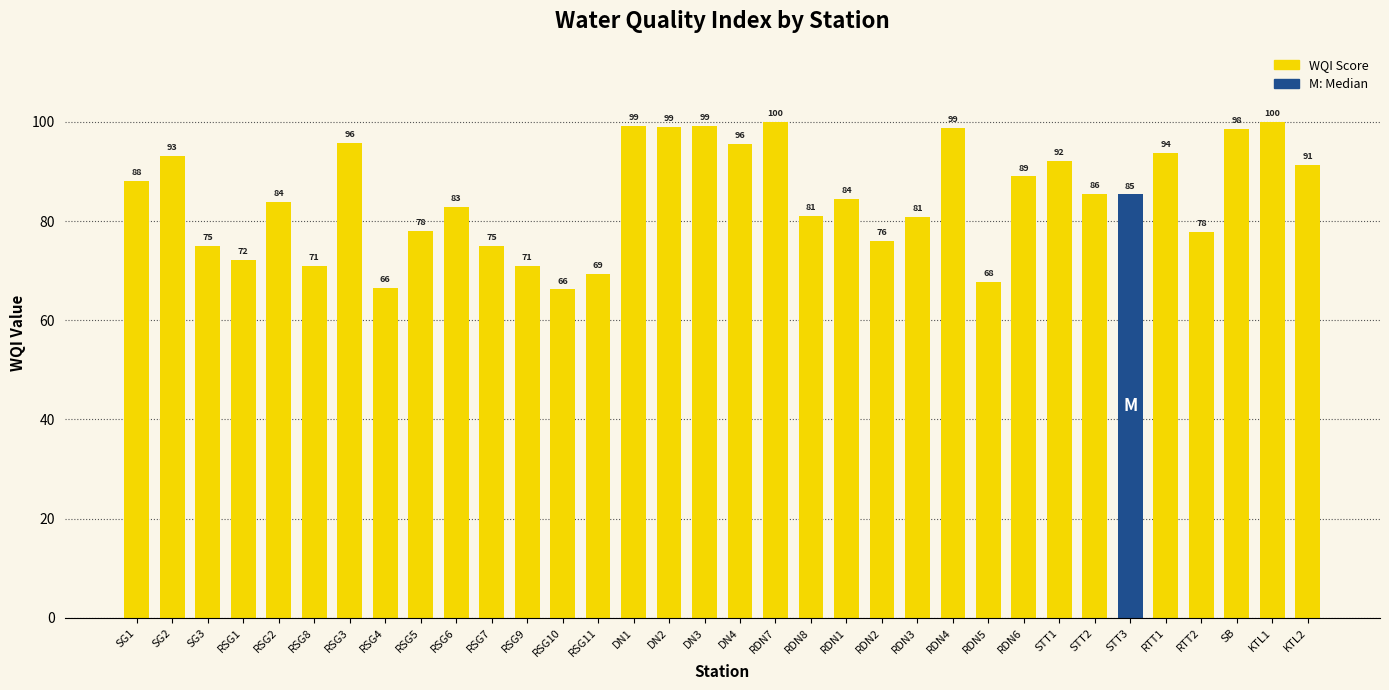

What is the label of the 1st bar from the left?

SG1